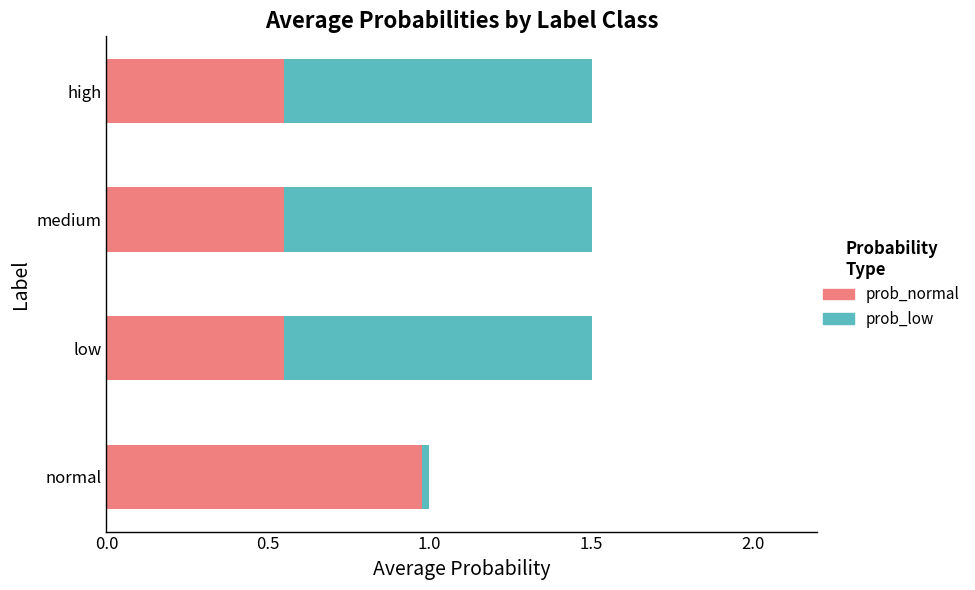

Is it true that prob_normal equals 0.9 at medium?

False